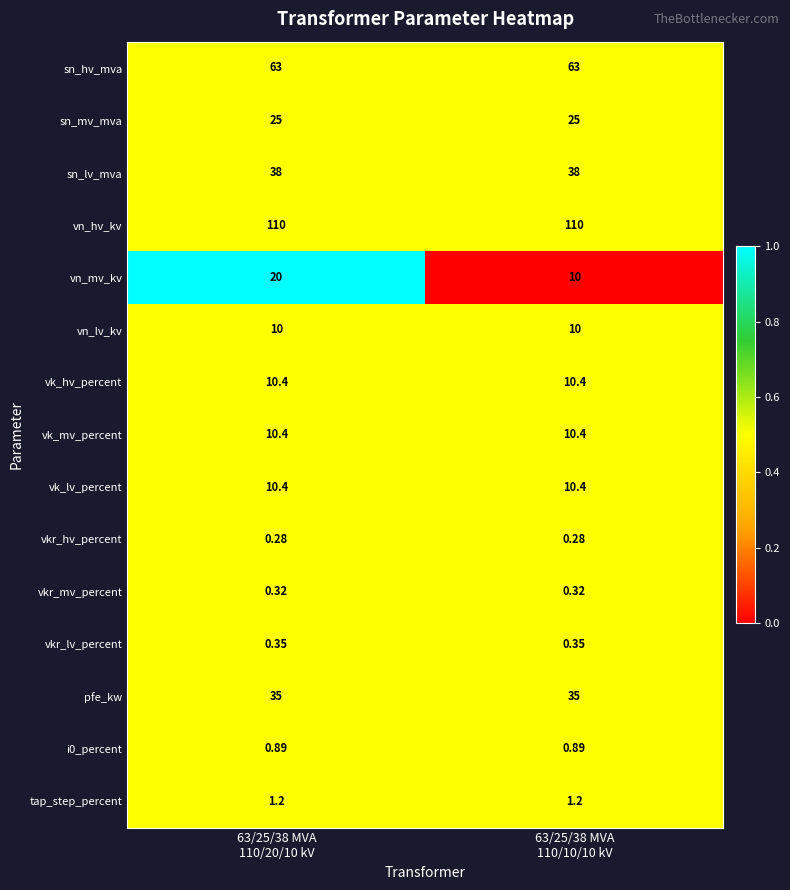

At how many categories does at least one series exceed 0?

2